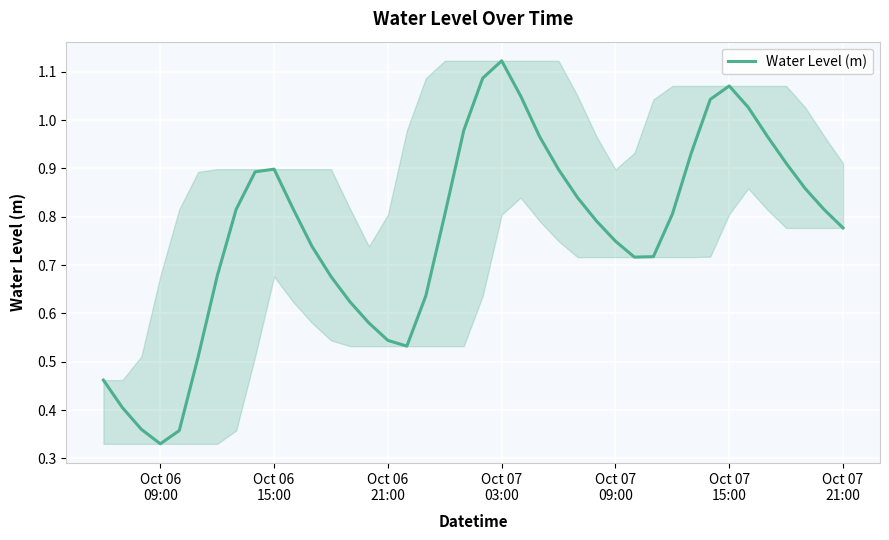

What is the minimum value shown in the chart?

0.3